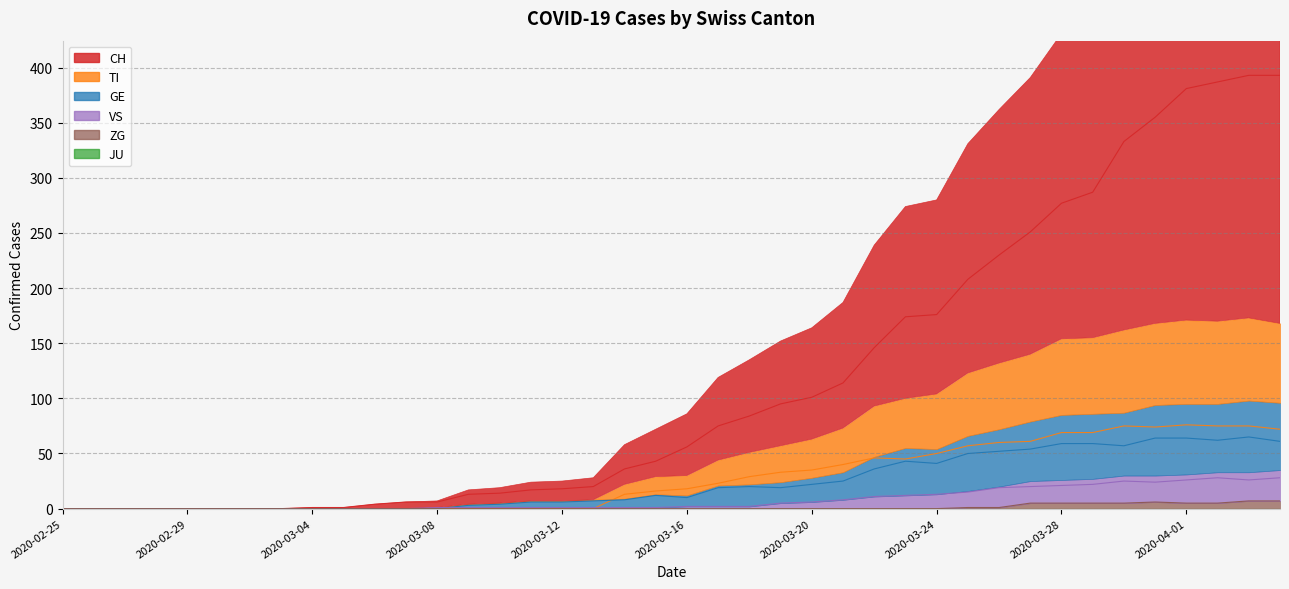

Which label corresponds to the smallest value in the chart?

2020-02-25